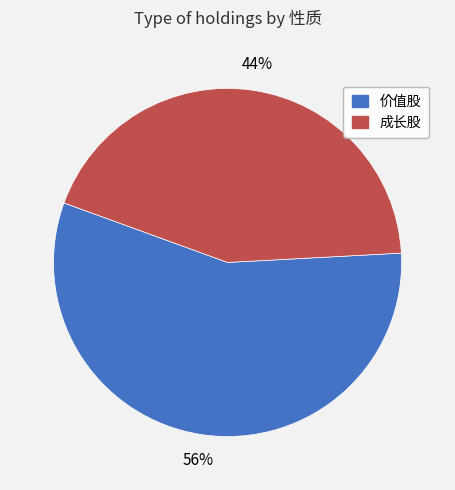

Is there any slice that represents more than half of the pie?

Yes